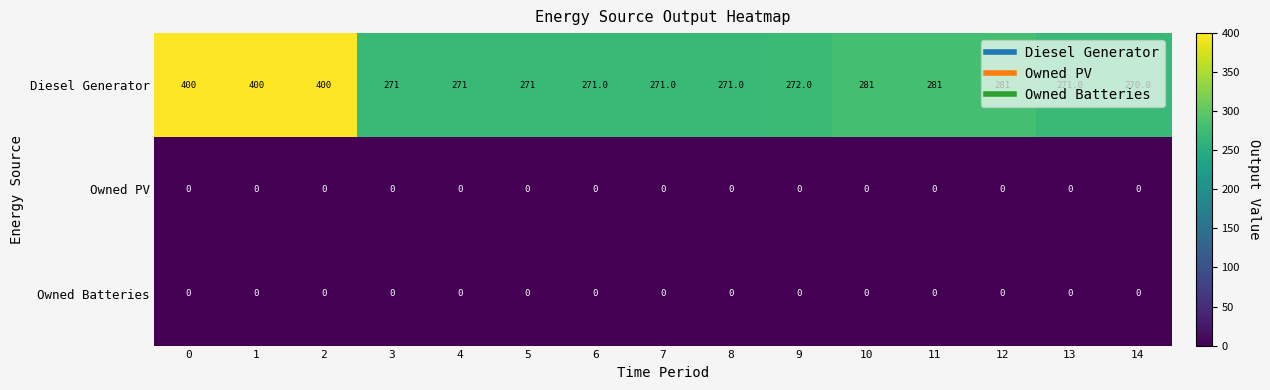

The value of Owned PV at 7 is 0. True or false?

True